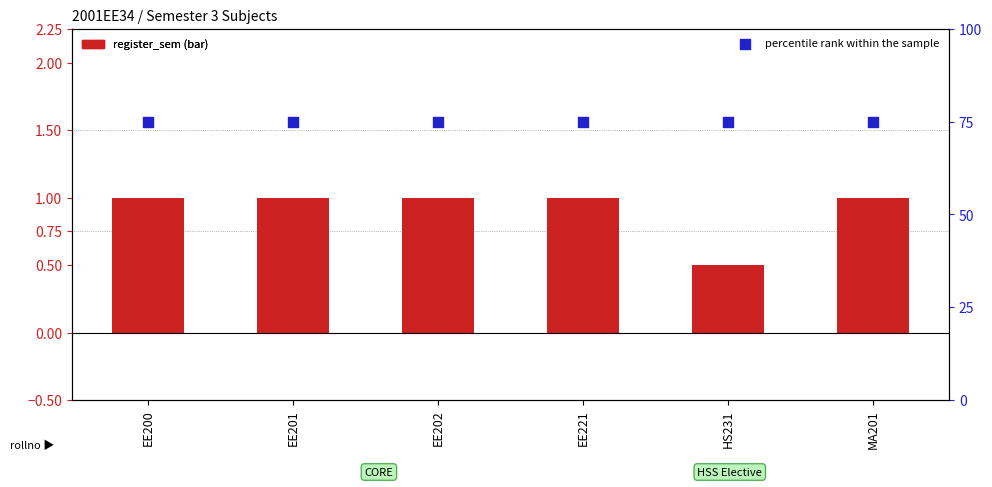

Is the value of register_sem at EE200 greater than the value of percentile rank within the sample at EE200?

No